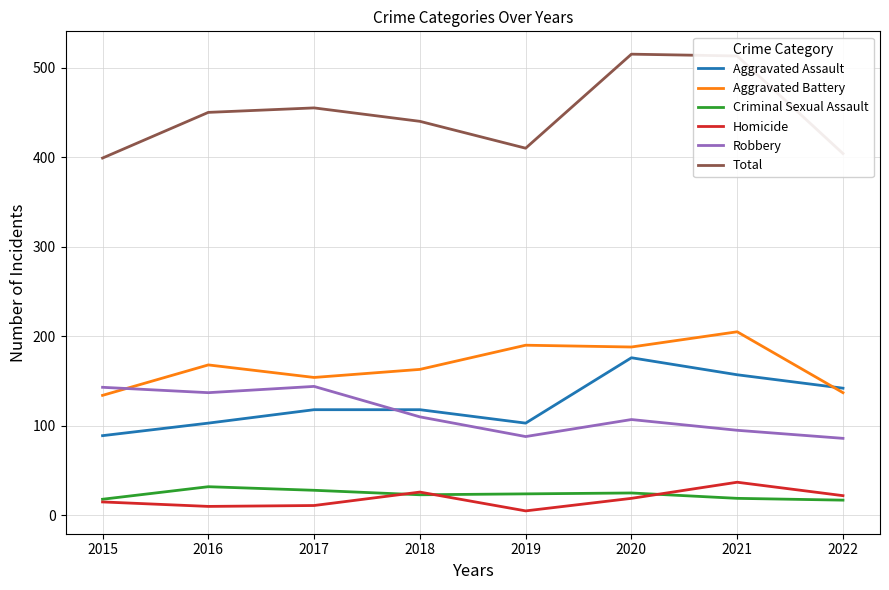

Read the Total value at 2016.

450